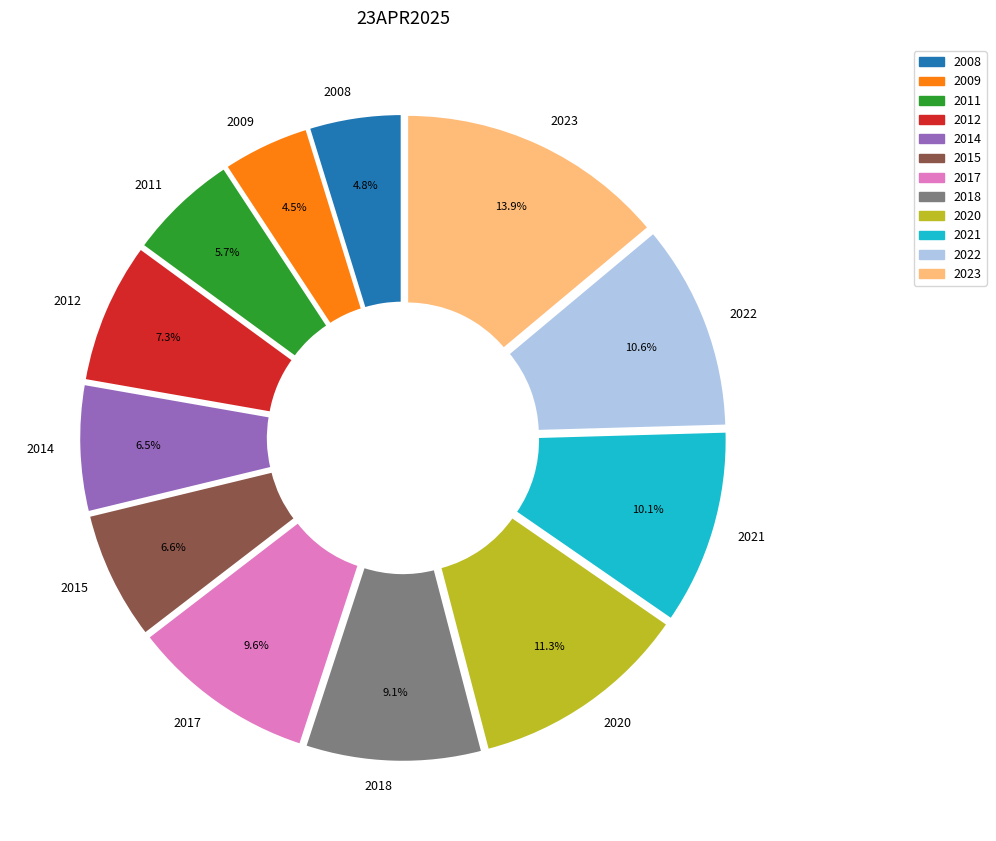

Is it true that 2020 is 1% of the pie?

False